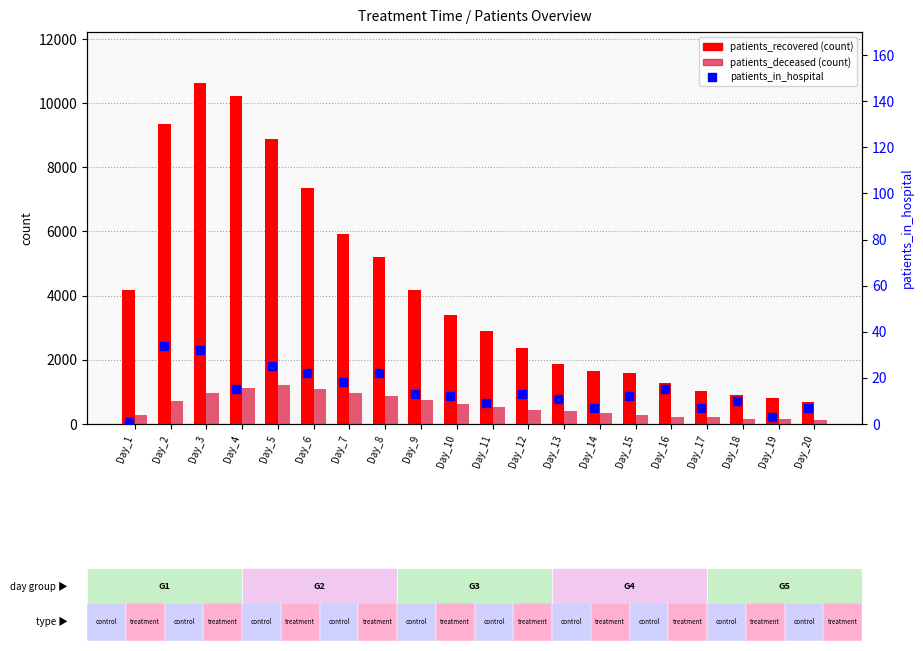

What is the difference between the maximum and second lowest values in the patients_recovered series?

9798